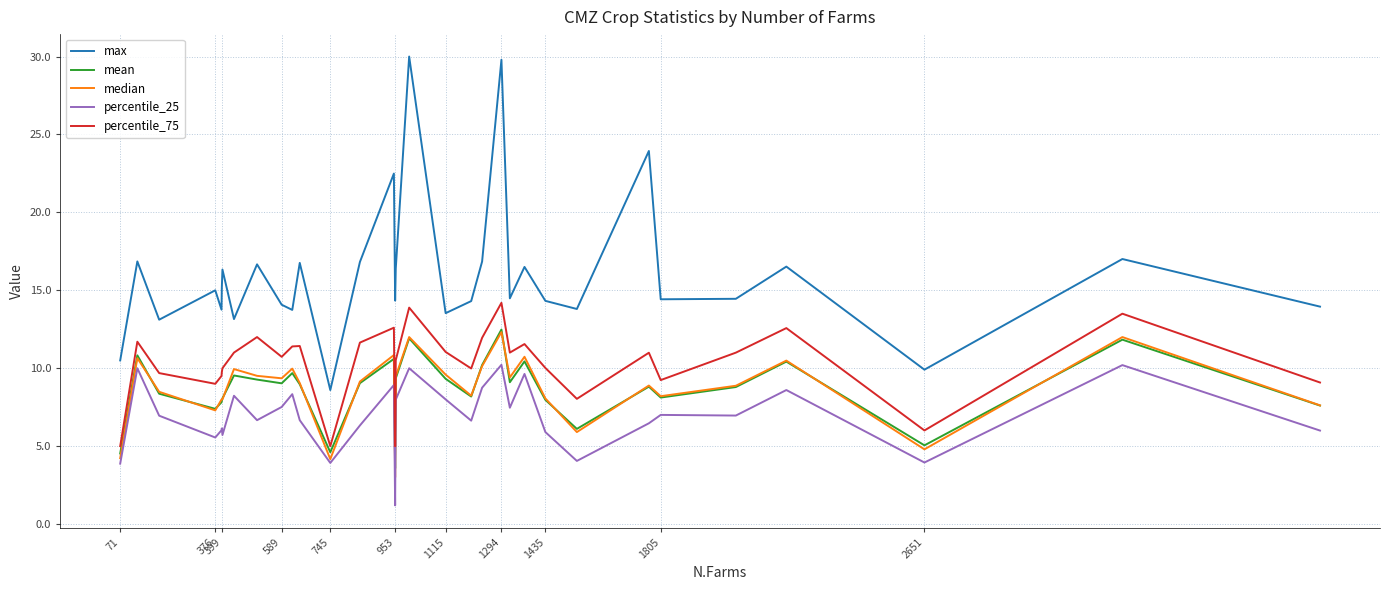

True or false: percentile_75 and max intersect in this chart.

False